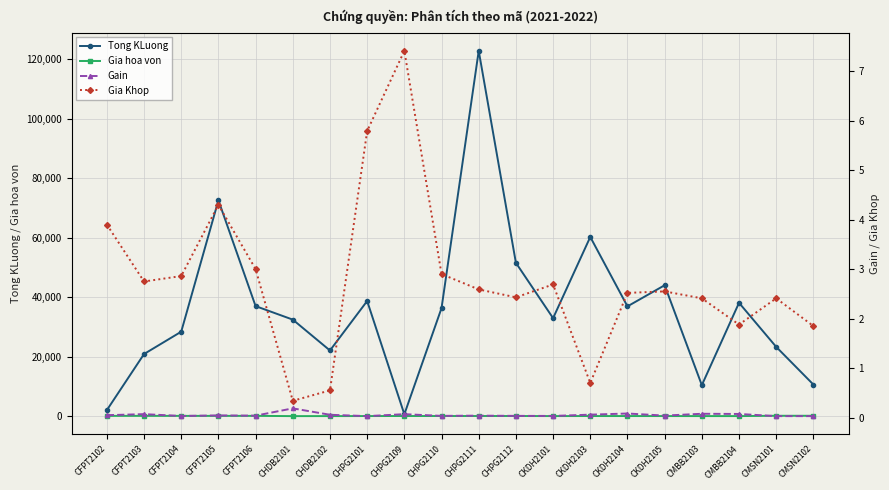

Reading left to right, what are all the values shown in this chart?

Tong KLuong: 2040.0	20910.0	28420.0	72600.0	37020.0	32480.0	22100.0	38740.0	650.0	36340.0	122880.0	51580.0	32970.0	60280.0	36940.0	44040.0	10440.0	38130.0	23310.0	10640.0
Gia hoa von: 108.3	112.5	107.5	106.4	113.3	25.3	36.7	51.5	62.4	58.5	61.0	63.5	42.5	55.8	49.0	47.8	38.4	35.8	146.9	146.8
Gain: 0.0	0.1	0.0	0.0	0.0	0.2	0.1	0.0	0.1	0.0	0.0	0.0	0.0	0.1	0.1	0.0	0.1	0.1	0.0	0.0
Gia Khop: 3.9	2.8	2.9	4.3	3.0	0.3	0.6	5.8	7.4	2.9	2.6	2.4	2.7	0.7	2.5	2.5	2.4	1.9	2.4	1.9